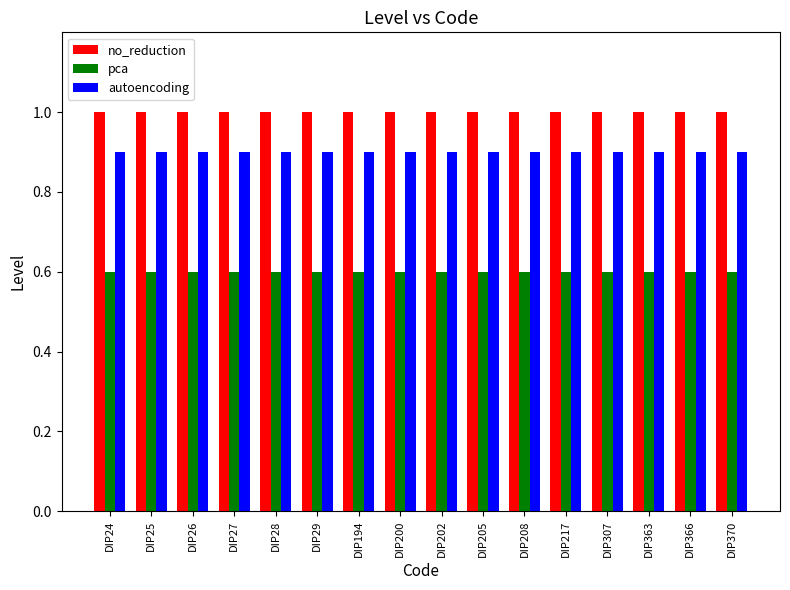

How many bars are there in total?

48